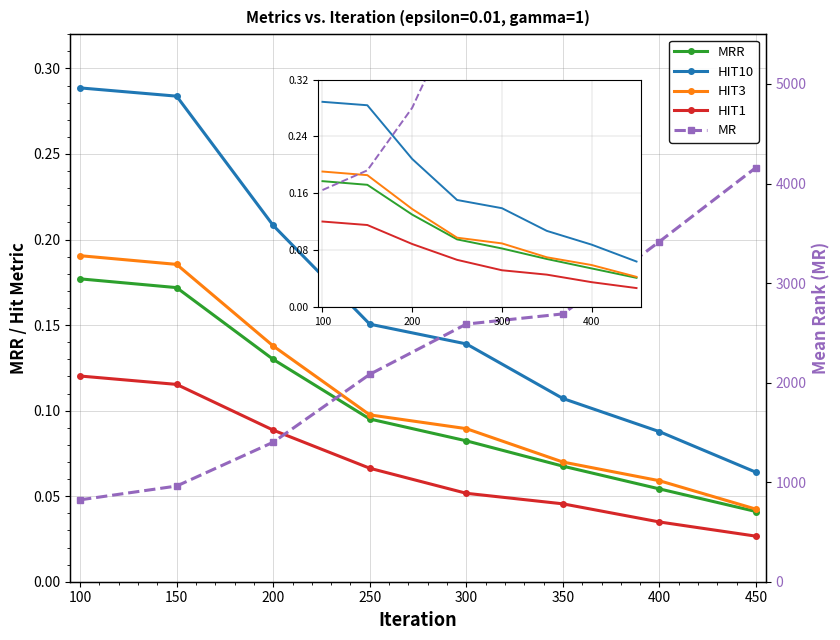

Reading right to left, extract all data points from this chart.

MRR: 0.0	0.1	0.1	0.1	0.1	0.1	0.2	0.2
HIT10: 0.1	0.1	0.1	0.1	0.2	0.2	0.3	0.3
HIT3: 0.0	0.1	0.1	0.1	0.1	0.1	0.2	0.2
HIT1: 0.0	0.0	0.0	0.1	0.1	0.1	0.1	0.1
MR: 4160.7	3416.8	2690.1	2588.0	2083.2	1401.2	961.0	822.5
MR/5000: 0.8	0.7	0.5	0.5	0.4	0.3	0.2	0.2